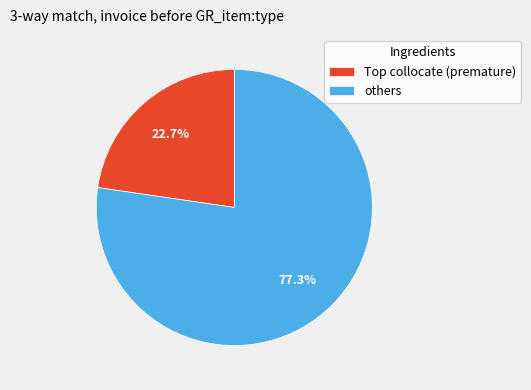

Rank the categories by value from lowest to highest.

Top collocate (premature), others